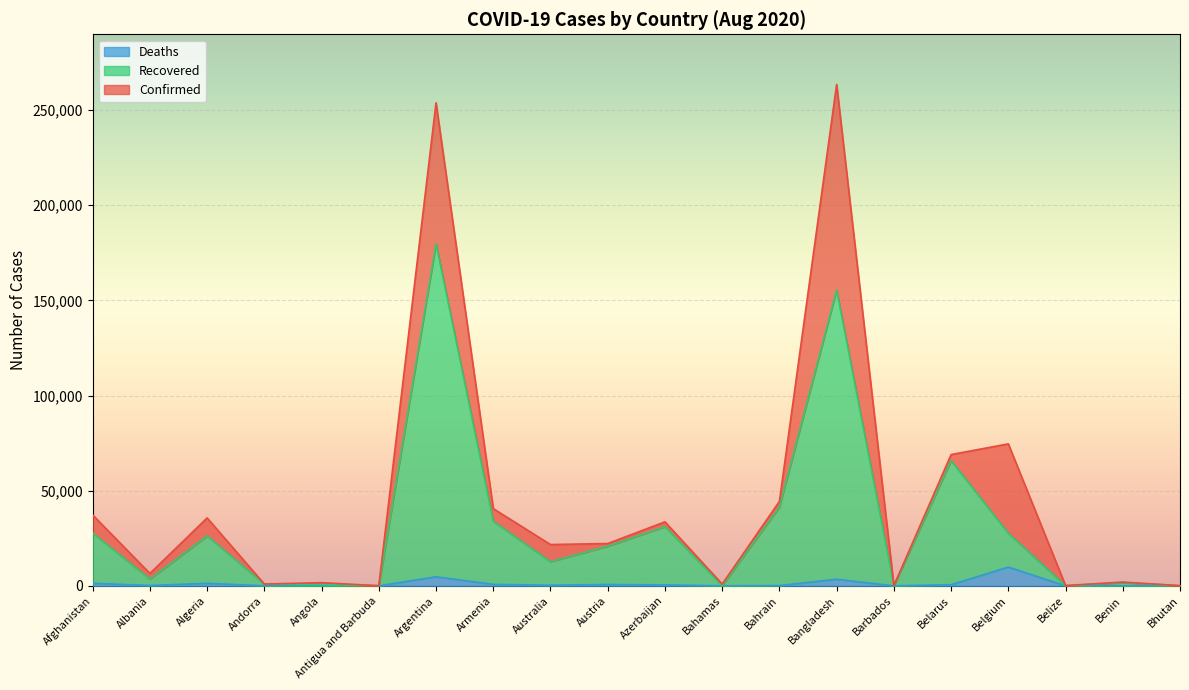

What is the difference between the maximum and minimum values in the Confirmed series?

263411